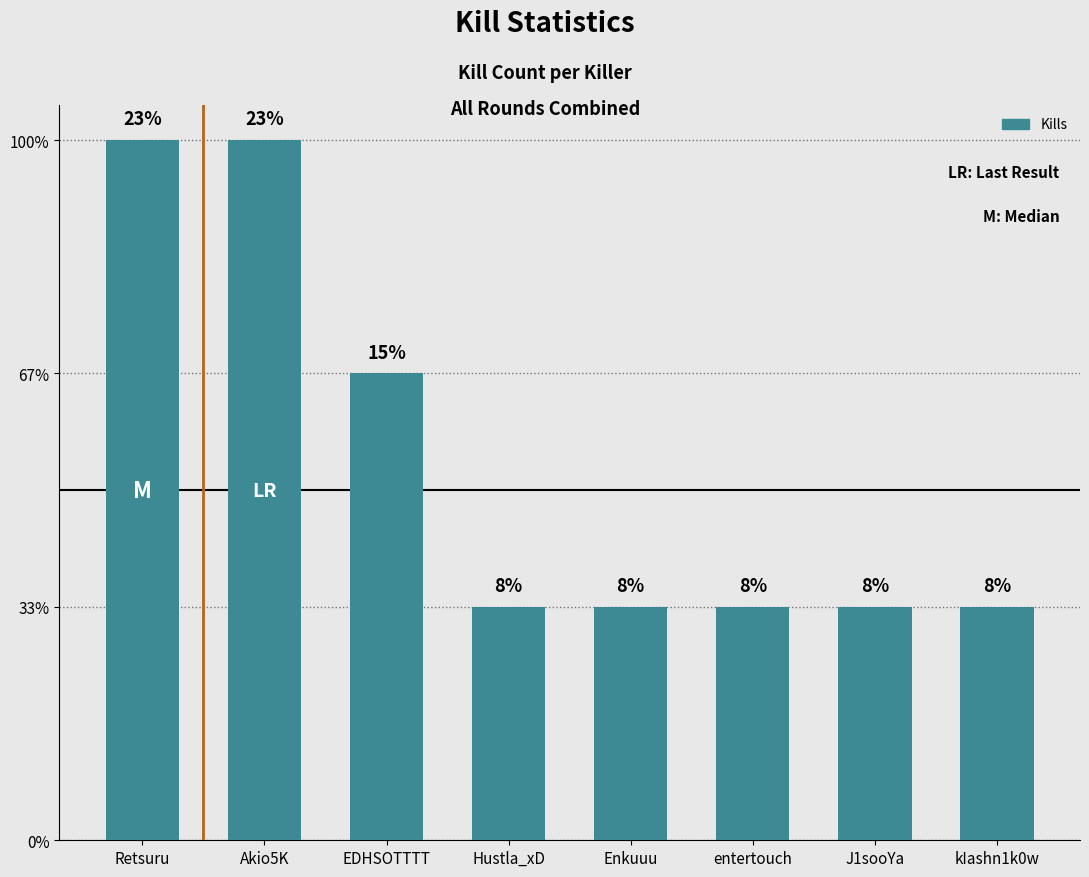

What is the sum of all values?

13